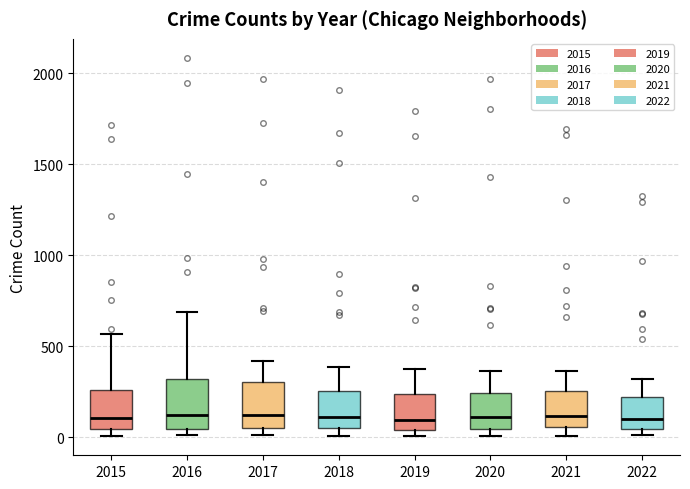

Where is the lower edge of the box at x = 2015 on the y-axis? The values are not printed on the chart, so give them approximately, as read against the axis.

50